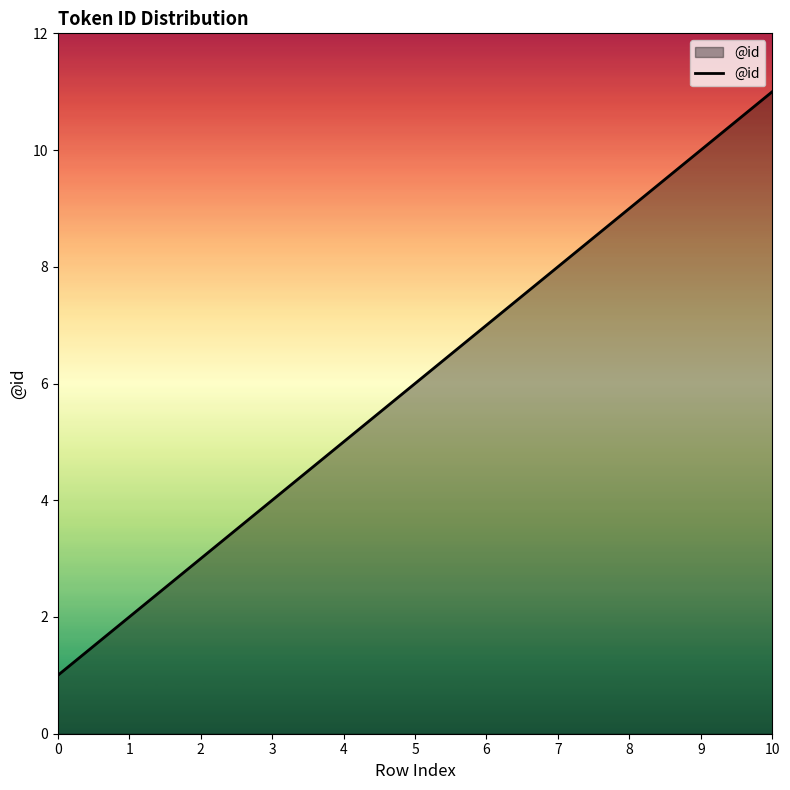

Approximately how many times larger is the value at 4 compared to 2?

1.7